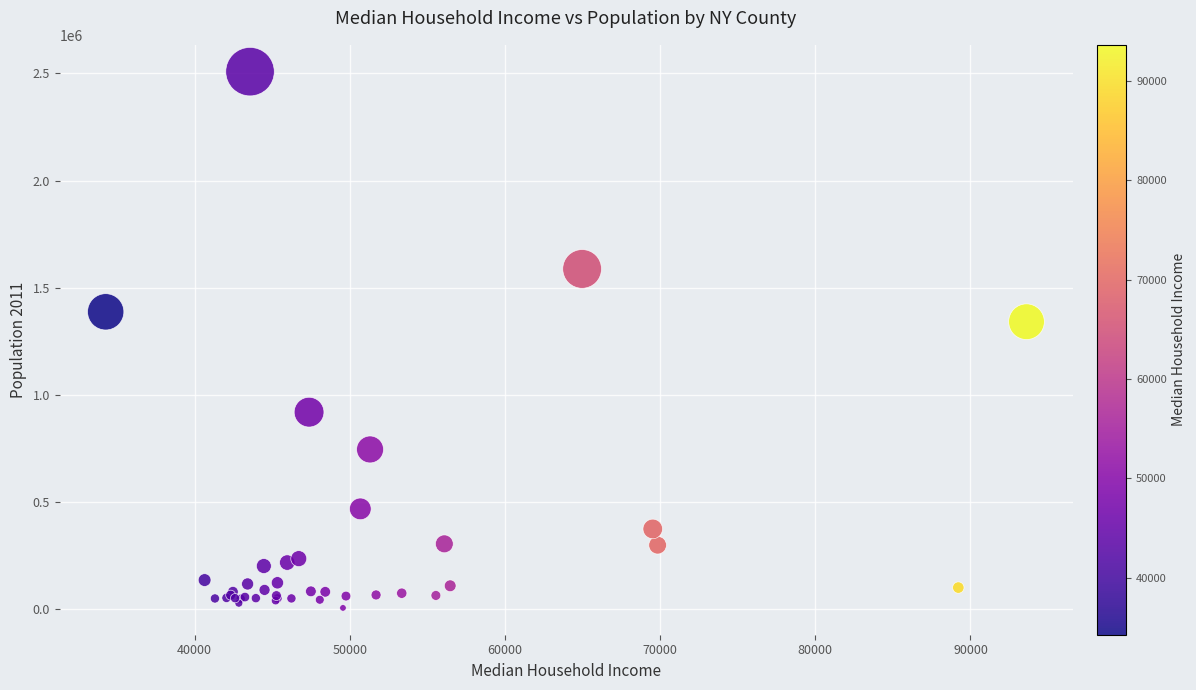

What Y value in the scatter plot is closest to 1256675?

1341033